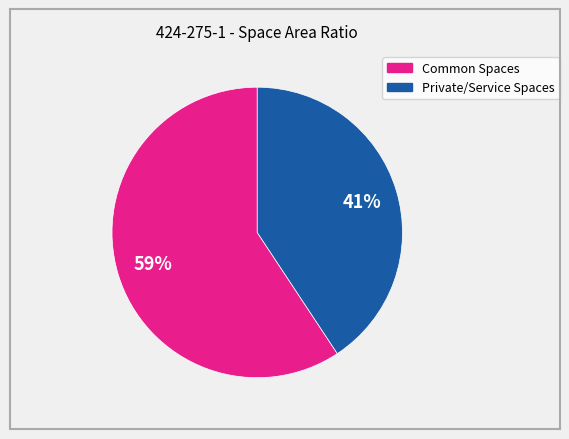

To the nearest percent, what is the average slice percentage?

50%